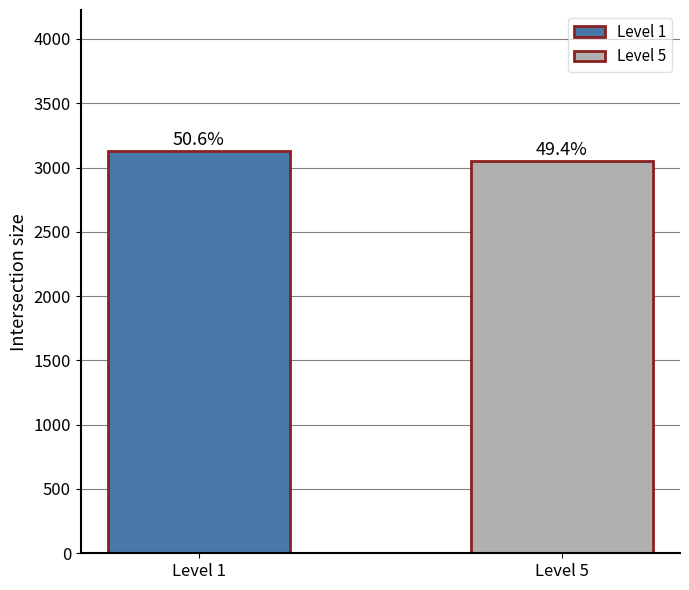

At which category does the chart reach its minimum across all series?

Level 5